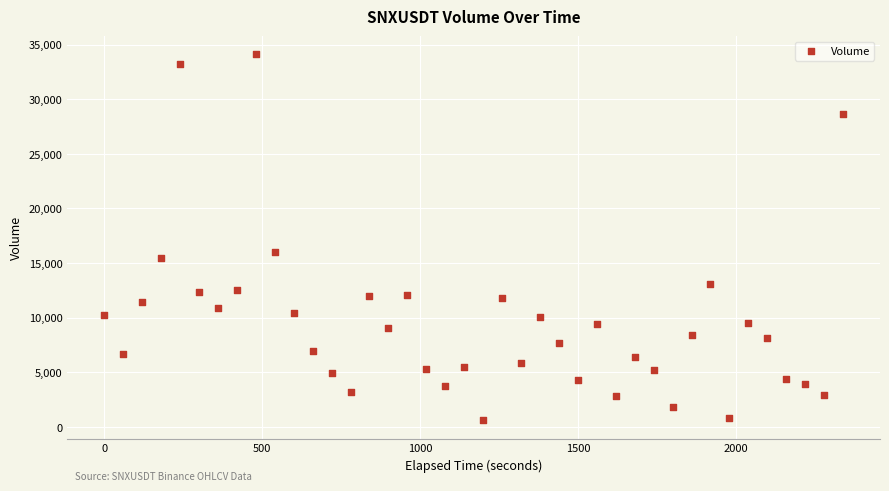

What Y value in the scatter plot is closest to 17350?

16061.5